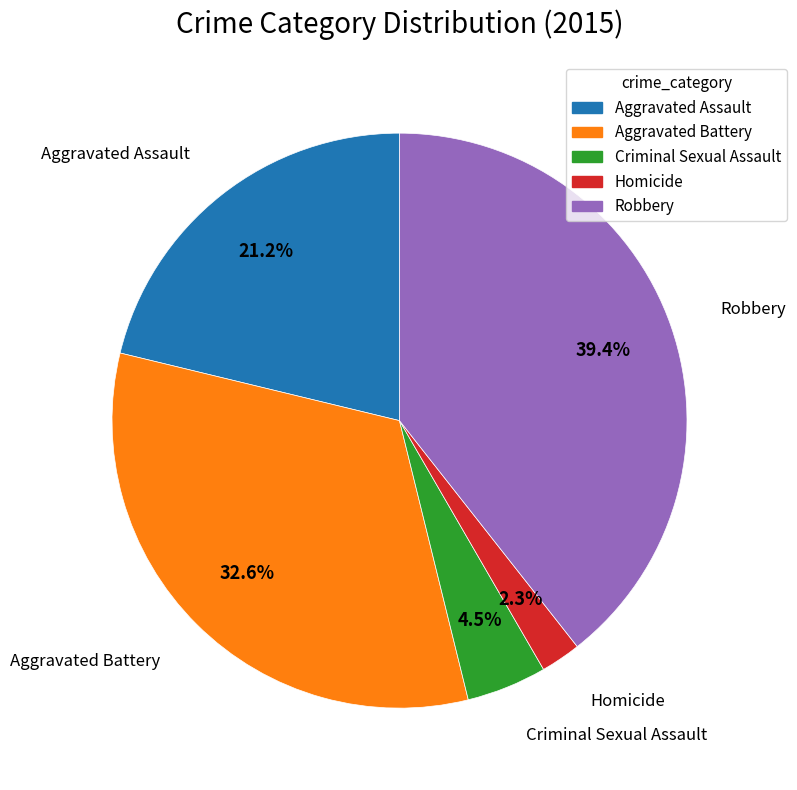

What percentage is NOT represented by Criminal Sexual Assault?

95.5%